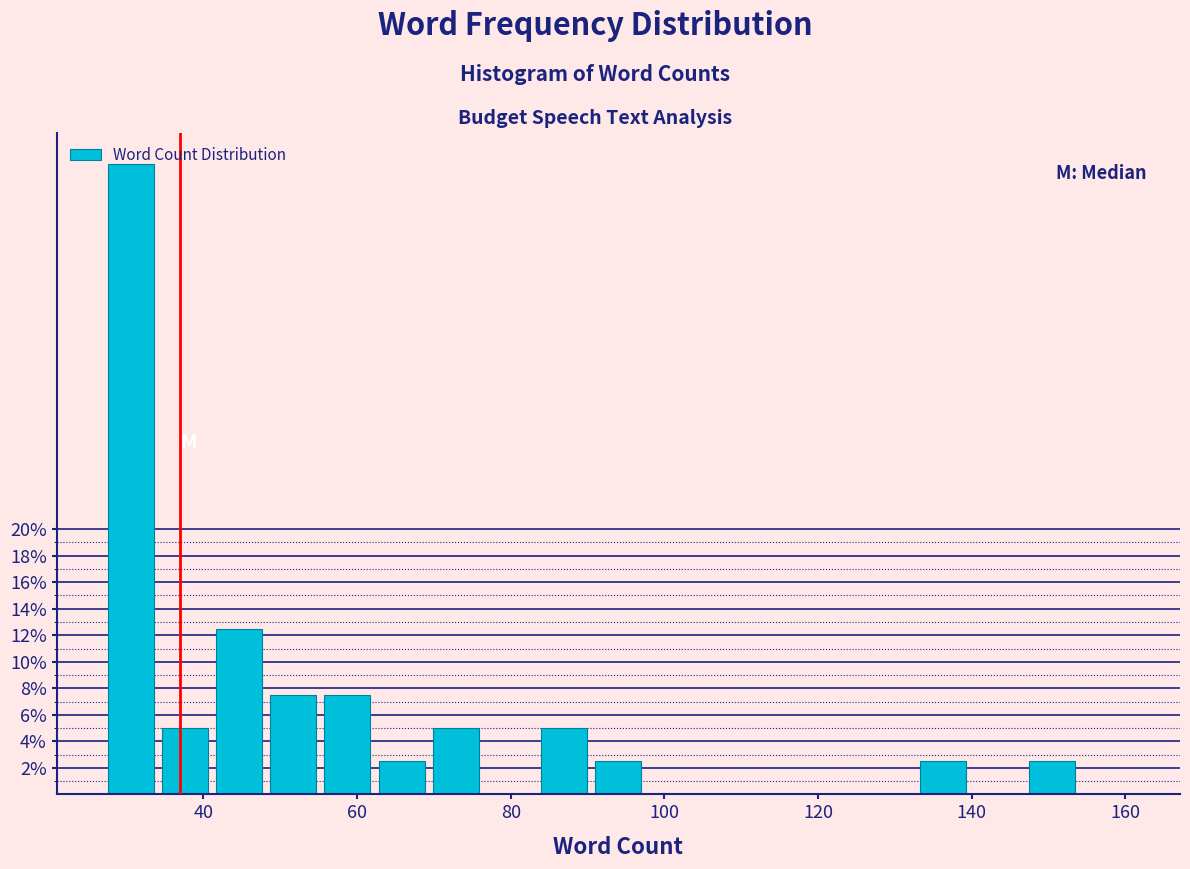

Around what value on the x-axis is the tallest bar? Give the approximate position of its centre, as read against the axis.

30